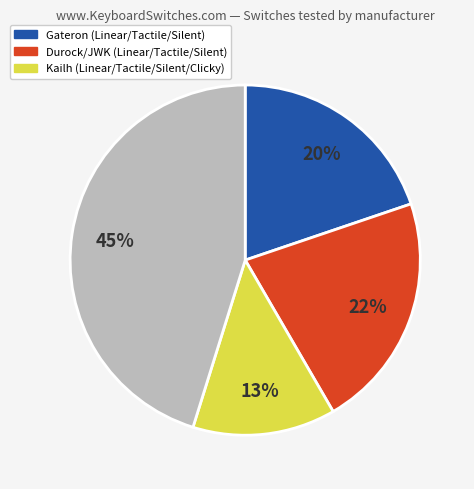

To the nearest percent, what is the difference between the largest and smallest slice percentages?

32%